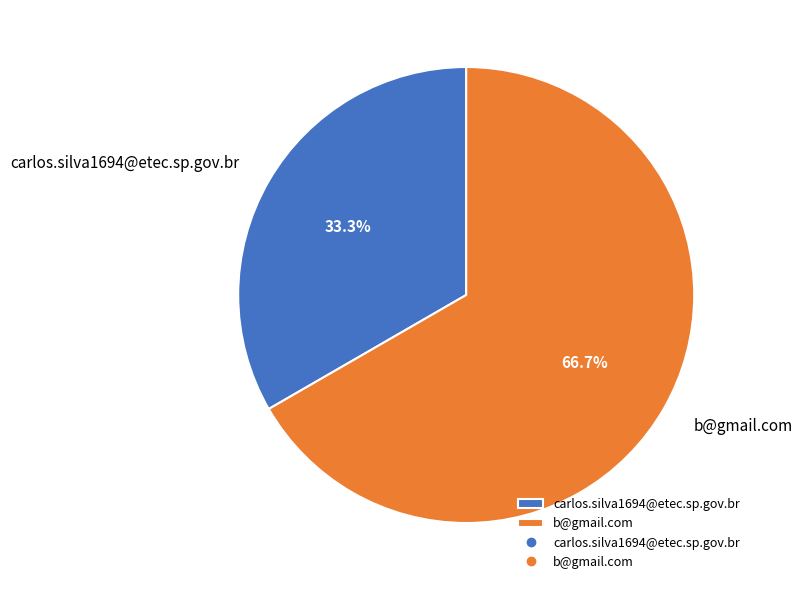

To the nearest percent, what is the difference between the largest and smallest slice percentages?

33%